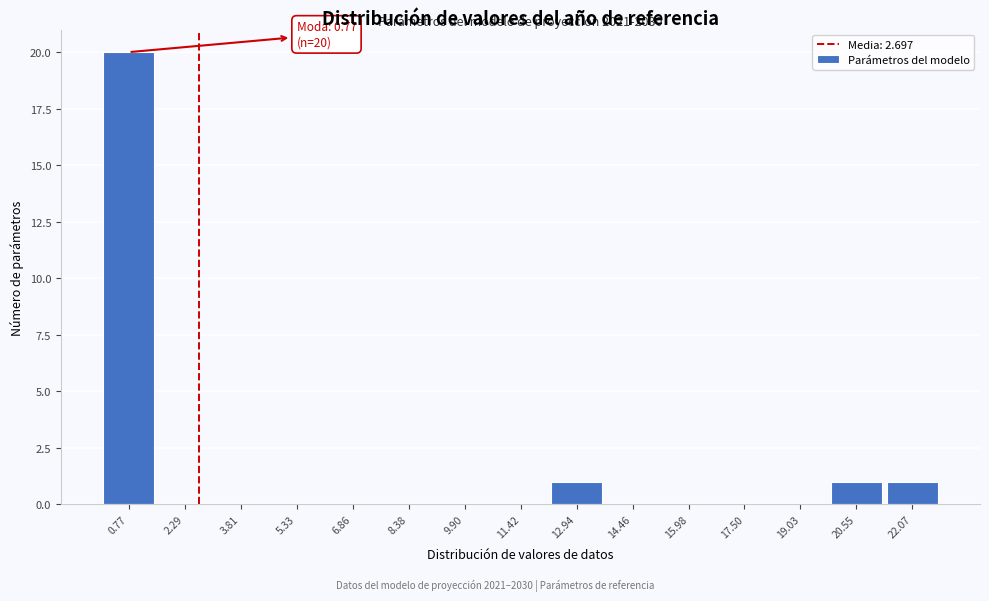

Over which range of the x-axis is the bar tallest?

0.0 to 1.6